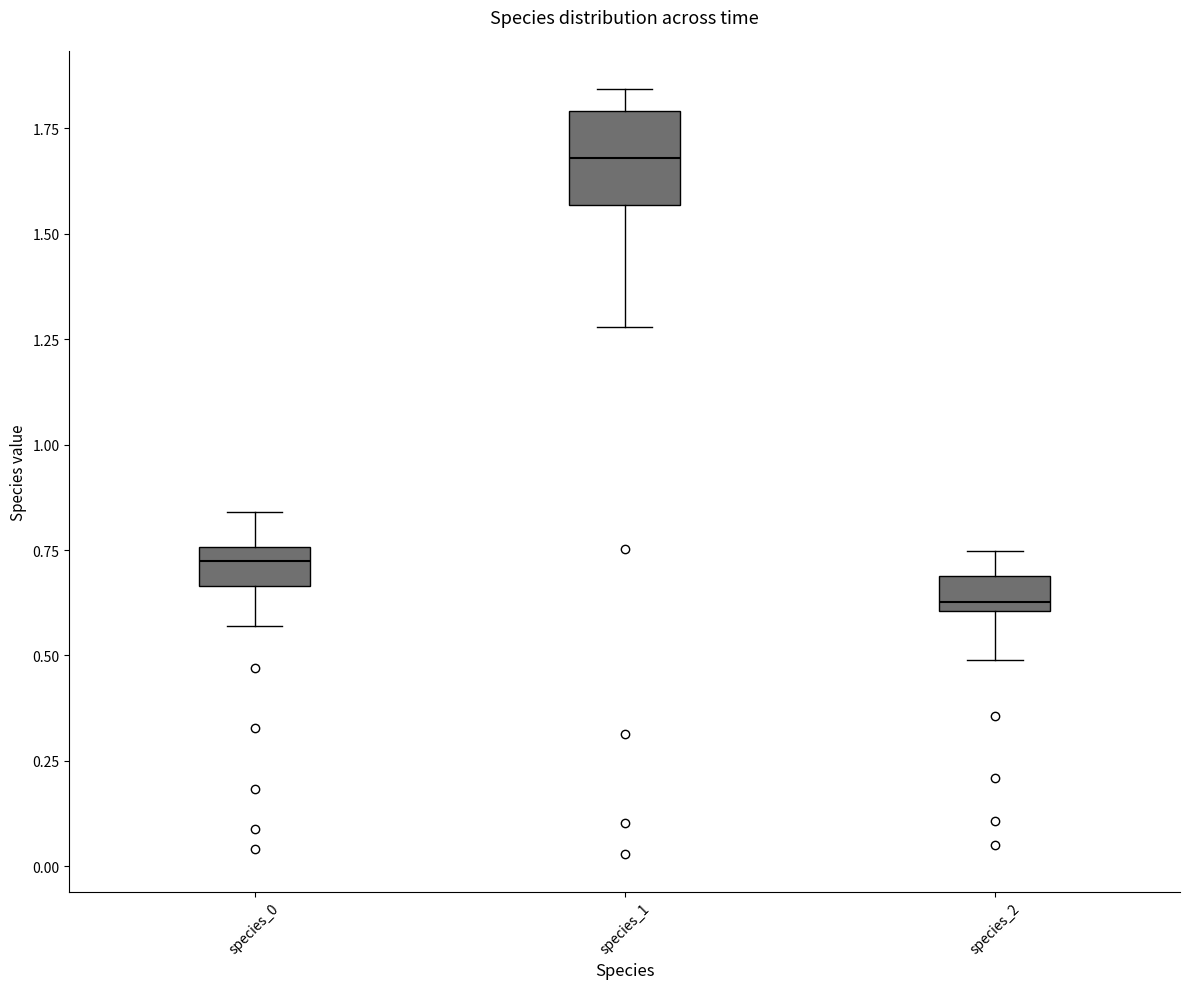

Comparing the boxes themselves (not the whiskers), which one is the tallest?

species_1